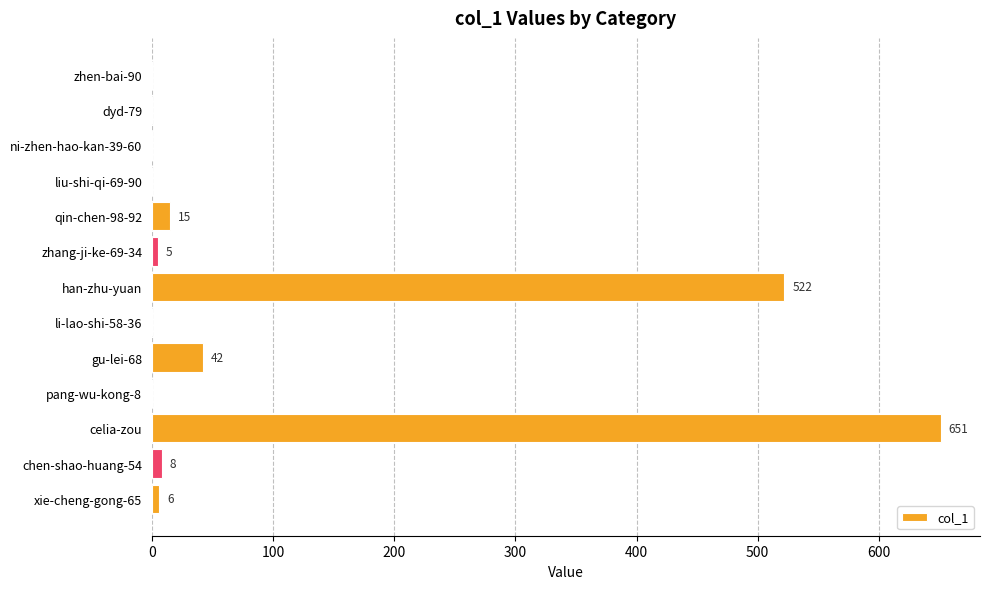

True or false: the data shows 15 at qin-chen-98-92.

True